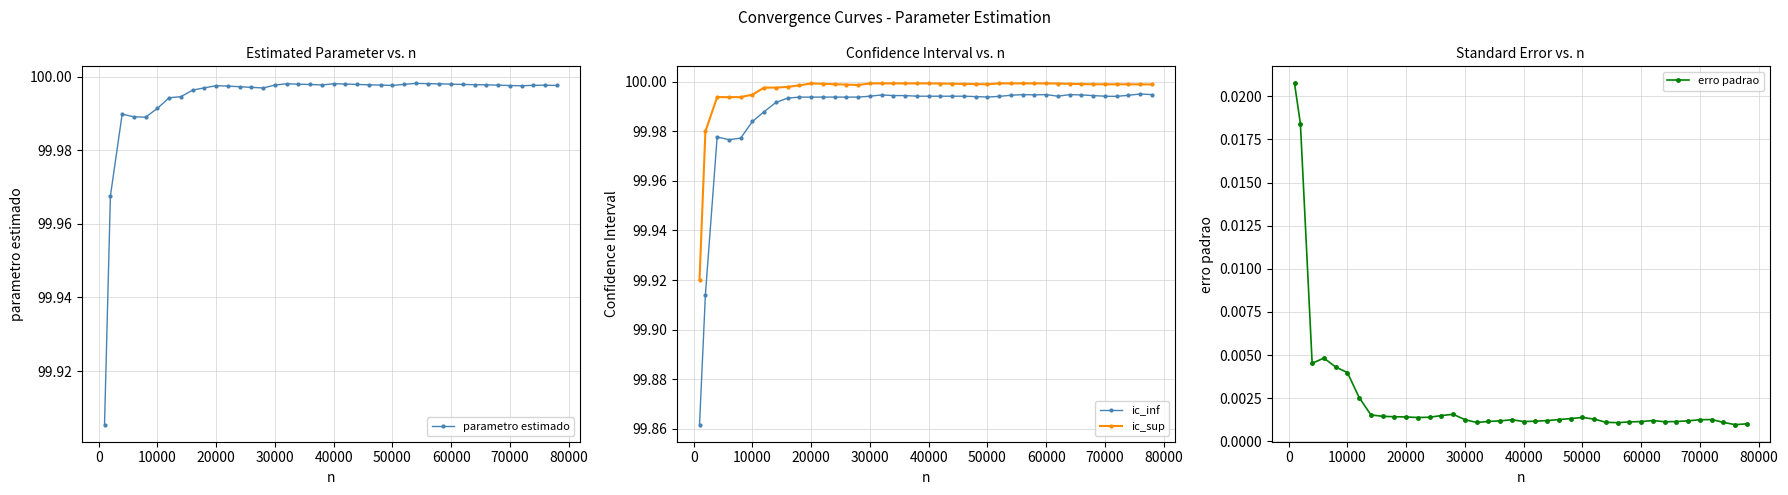

True or false: ic_inf and ic_sup intersect in this chart.

False